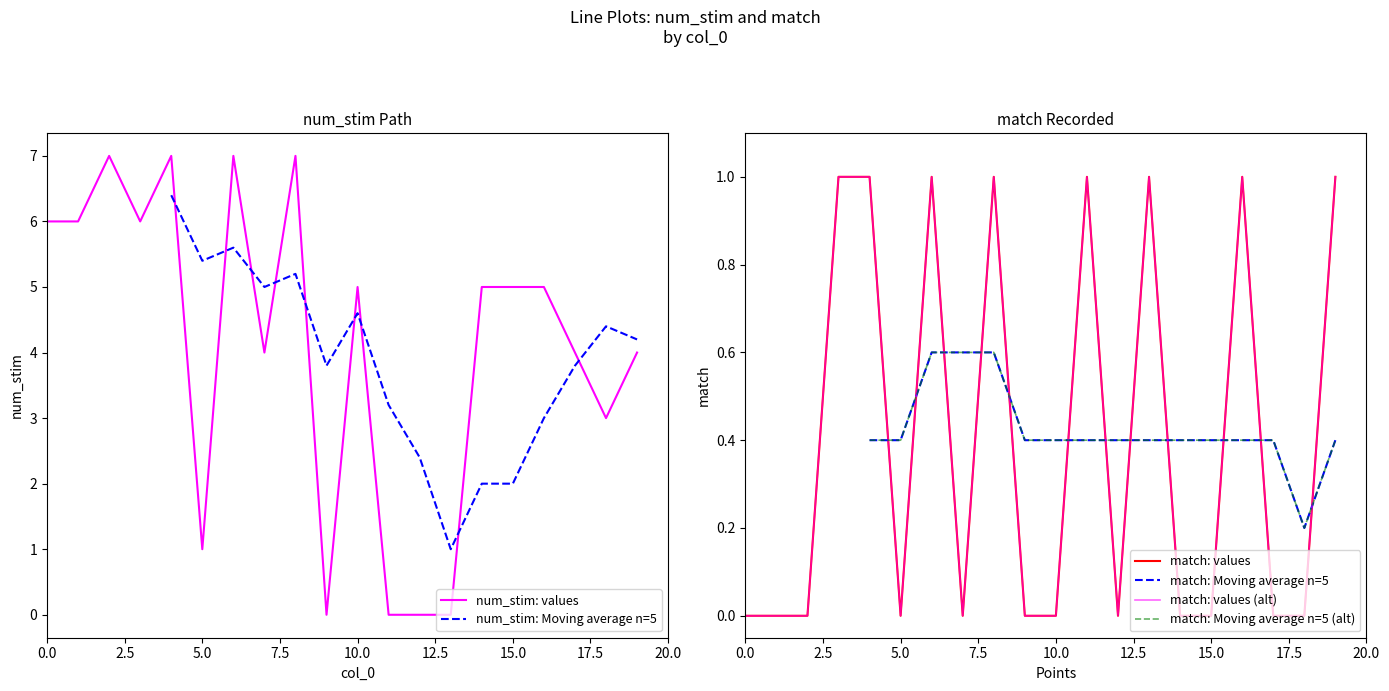

At which category does the chart reach its peak across all series?

2